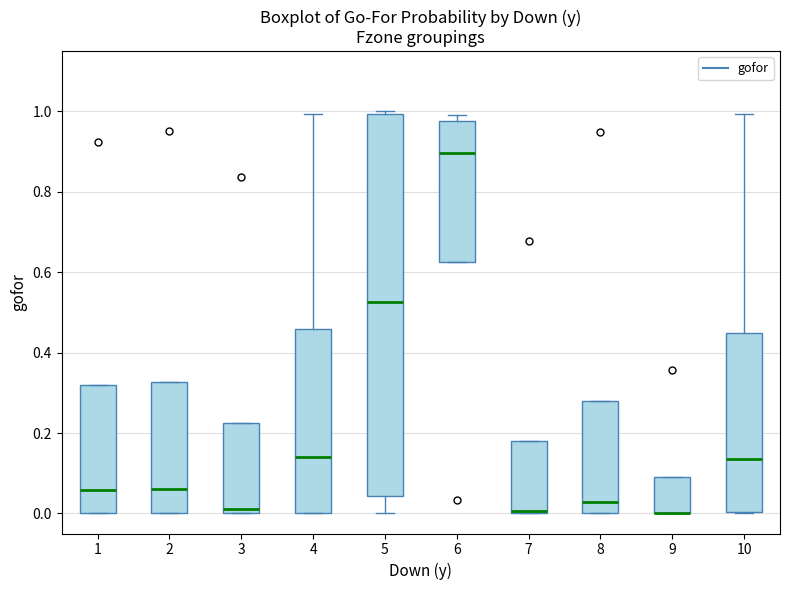

Reading left to right, transcribe this box plot: for each box, give where its median line is, the range the box spans, and where its two whiskers end, as read against the y-axis. The values are not printed on the chart, so give them approximately, as read against the axis.

1: median 0.06, box 0.00 to 0.32, whiskers 0.00 to 0.32
2: median 0.06, box 0.00 to 0.32, whiskers 0.00 to 0.32
3: median 0.02, box 0.00 to 0.22, whiskers 0.00 to 0.22
4: median 0.14, box 0.00 to 0.46, whiskers 0.00 to 1.00
5: median 0.52, box 0.04 to 1.00, whiskers 0.00 to 1.00
6: median 0.90, box 0.62 to 0.98, whiskers 0.62 to 1.00
7: median 0.00 (just above the box's lower edge), box 0.00 to 0.18, whiskers 0.00 to 0.18
8: median 0.02, box 0.00 to 0.28, whiskers 0.00 to 0.28
9: median 0.00 (drawn on the box's lower edge), box 0.00 to 0.08, whiskers 0.00 to 0.08
10: median 0.14, box 0.00 to 0.44, whiskers 0.00 to 1.00